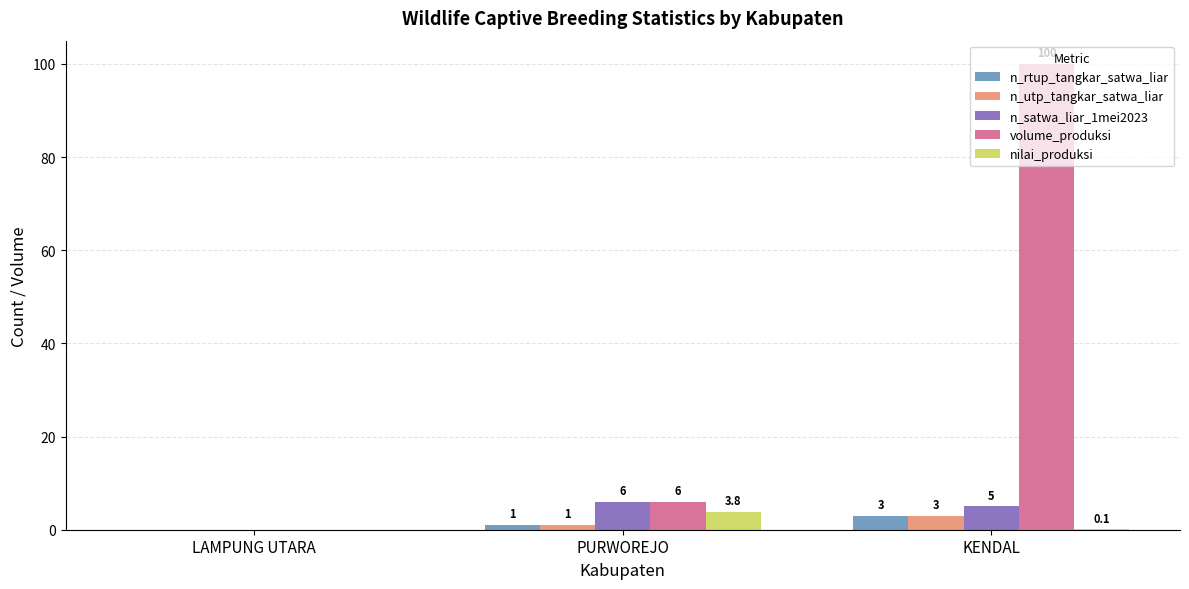

Which series changed the most between LAMPUNG UTARA and KENDAL?

volume_produksi